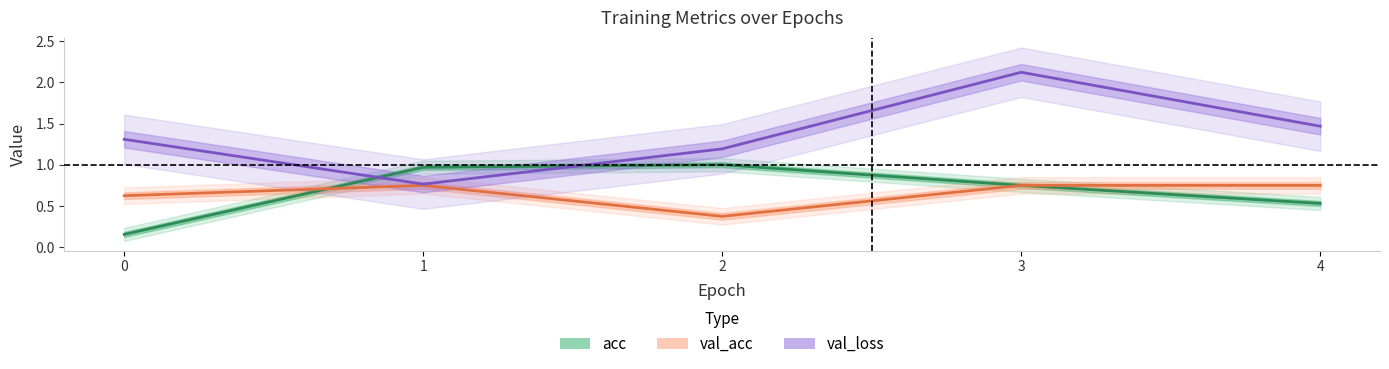

What is the difference between the highest and lowest values at 3?

1.4